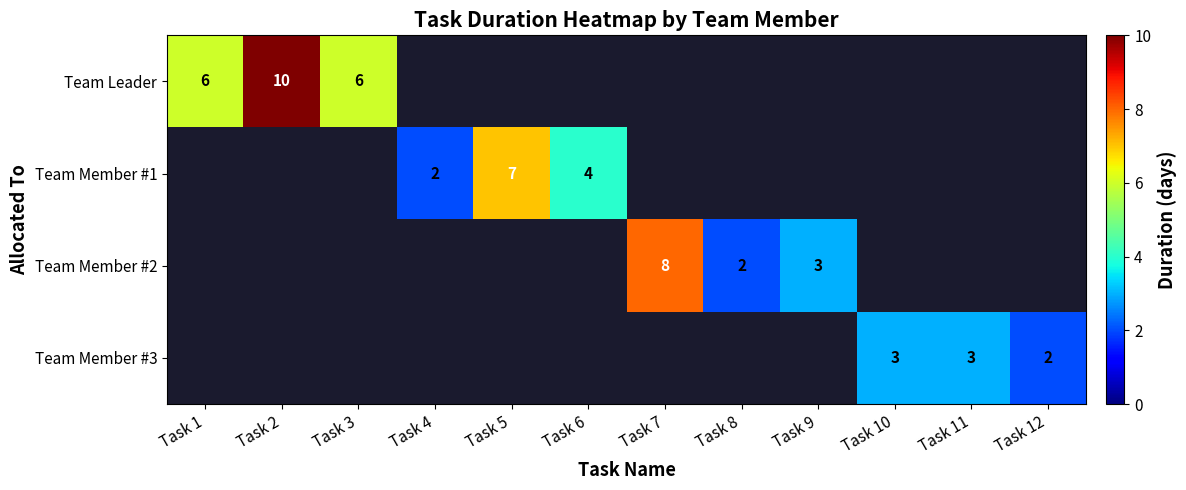

The value of Team Member #1 at Task 5 is 11. True or false?

False